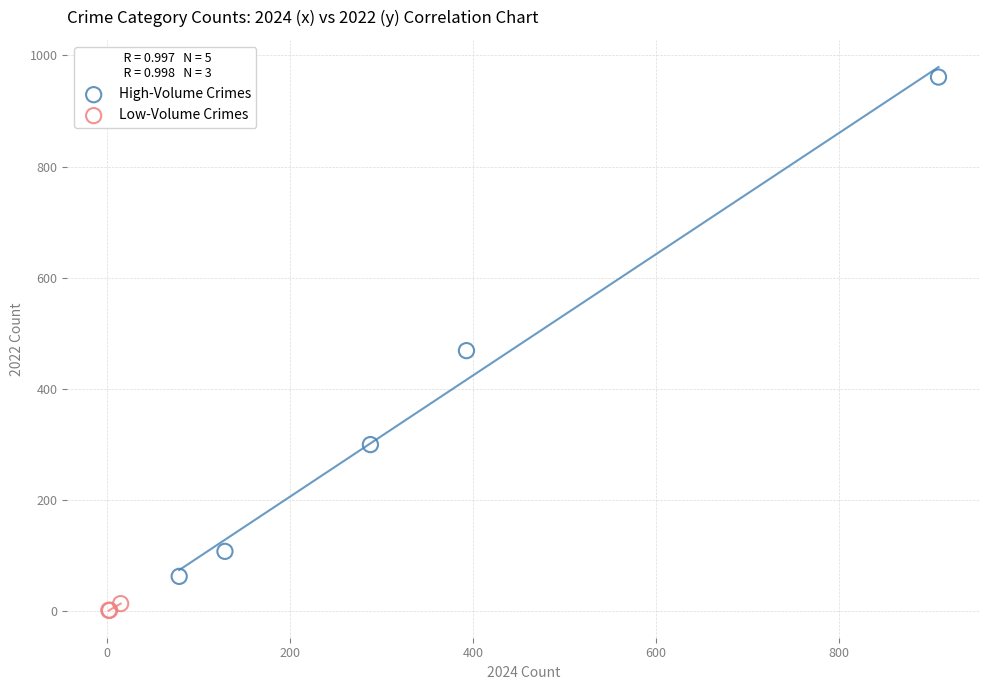

Which series has the widest spread of Y values?

High-Volume Crimes